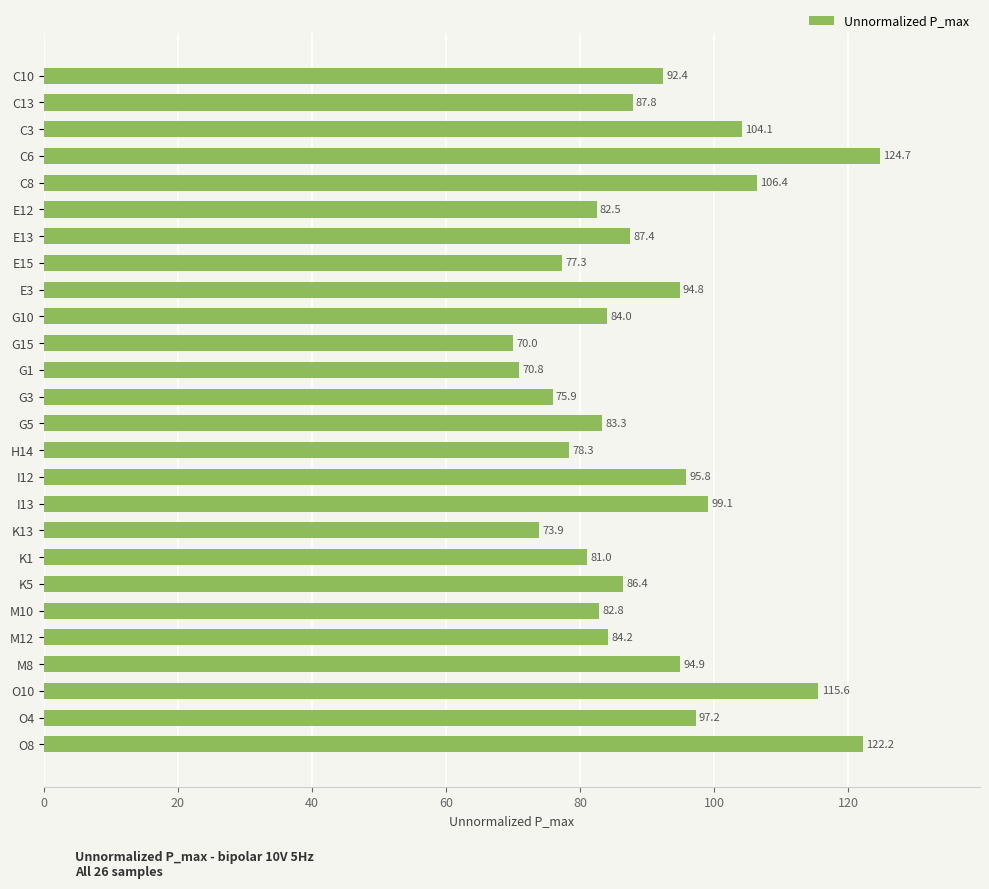

What is the change in value from E3 to H14?

-16.5